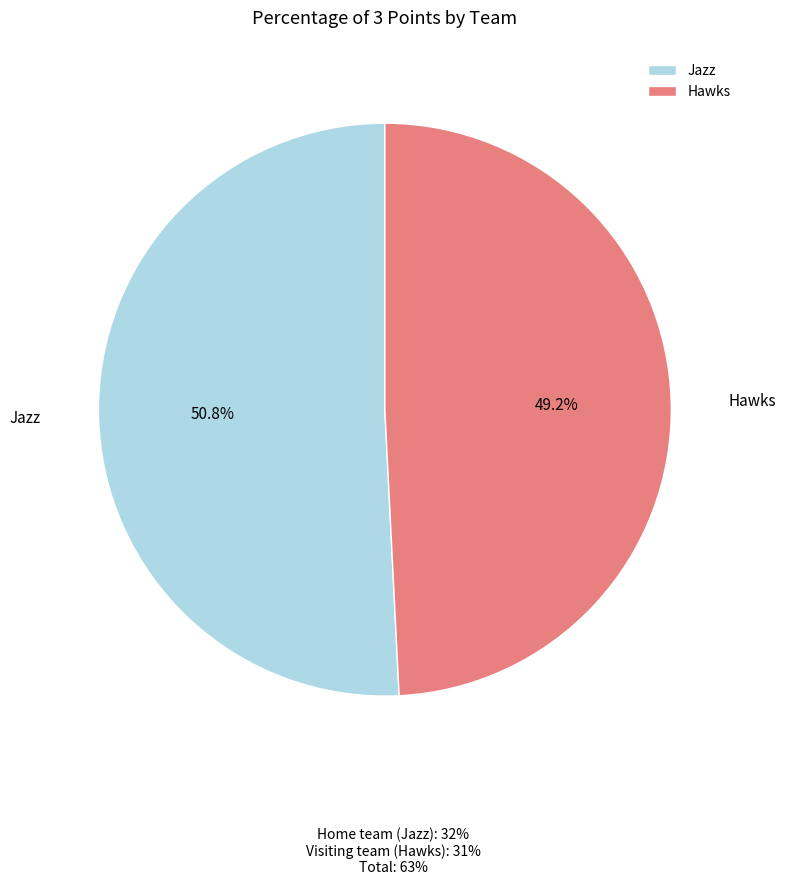

True or false: Jazz accounts for 43% of the total.

False